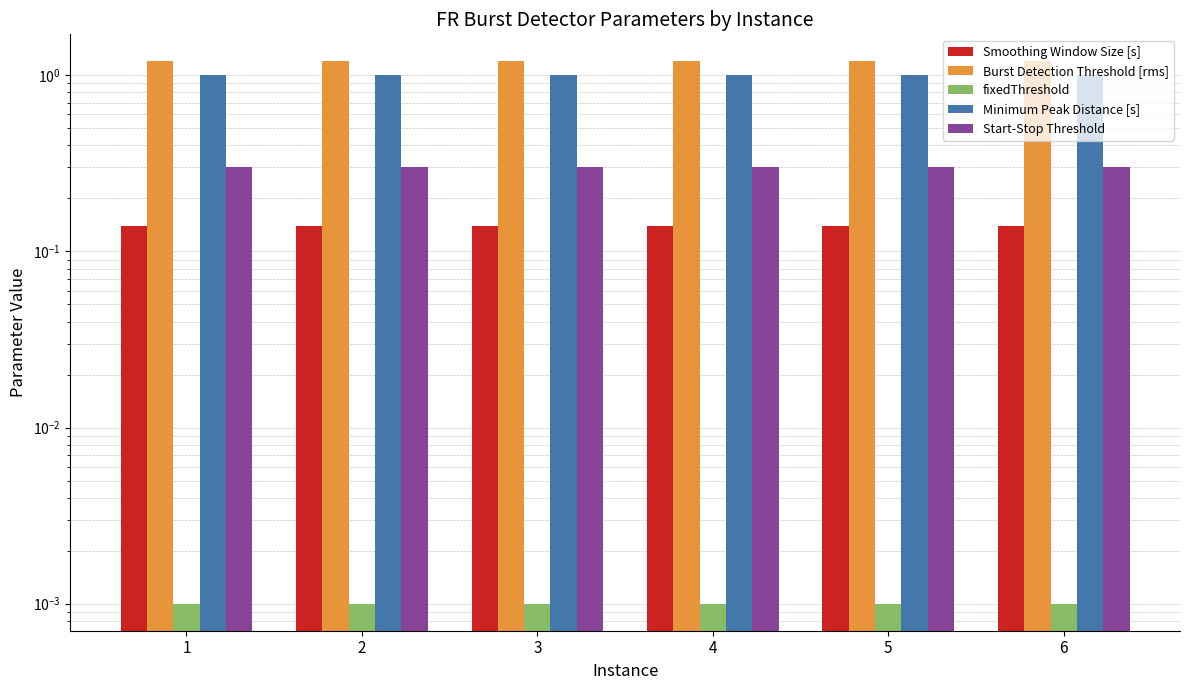

At how many categories does at least one series exceed 0?

6